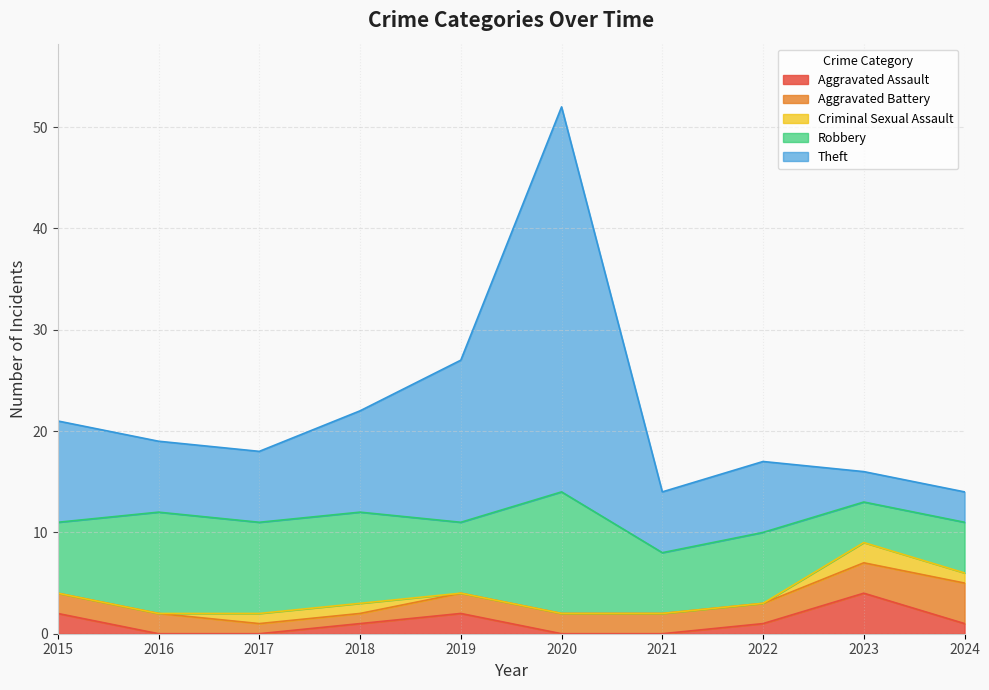

Where is Theft nearest to the value 20?

2019